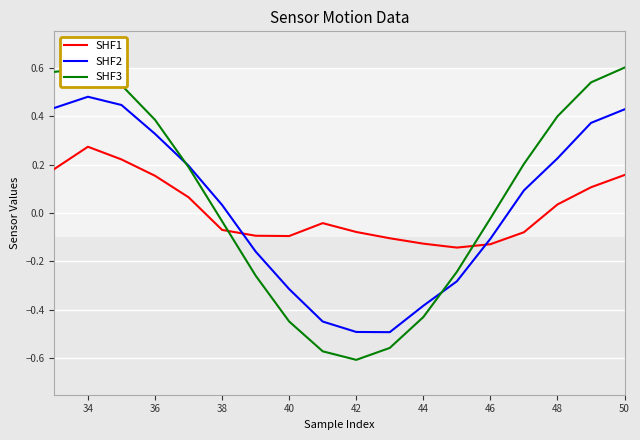

How many intersections are there between SHF1 and SHF3?

2